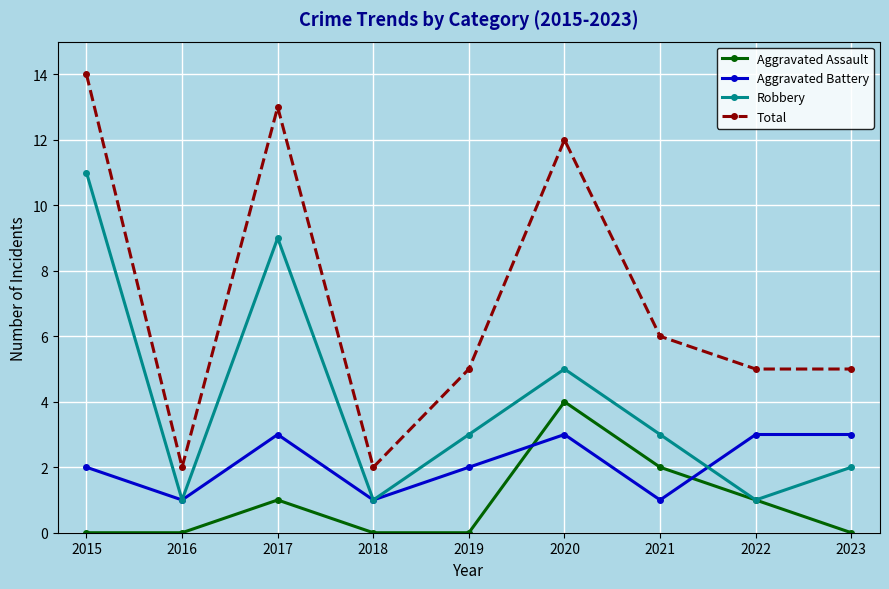

Is it true that Total equals 5 at 2019?

True